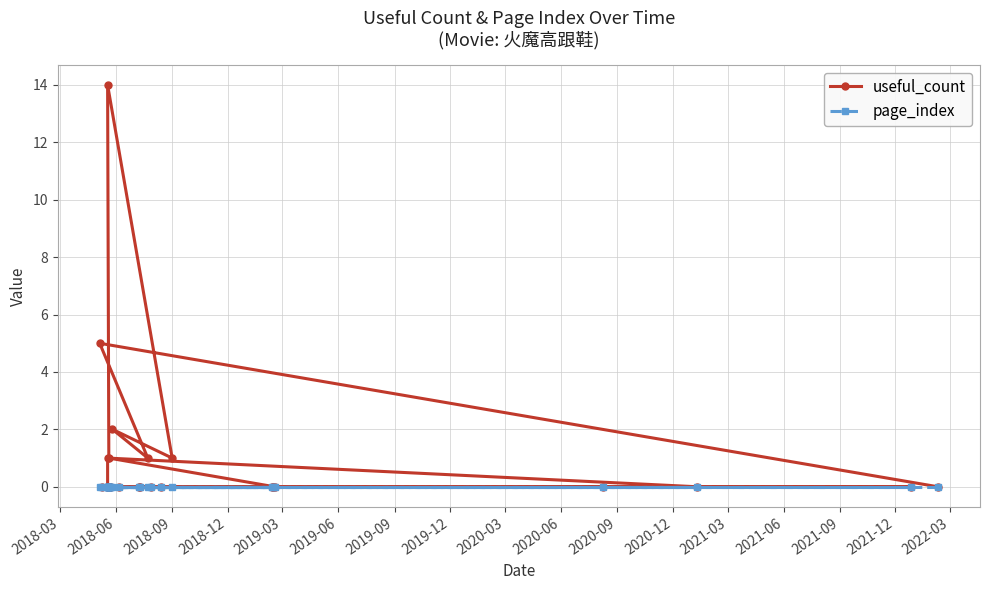

How many lines are shown in the chart?

2